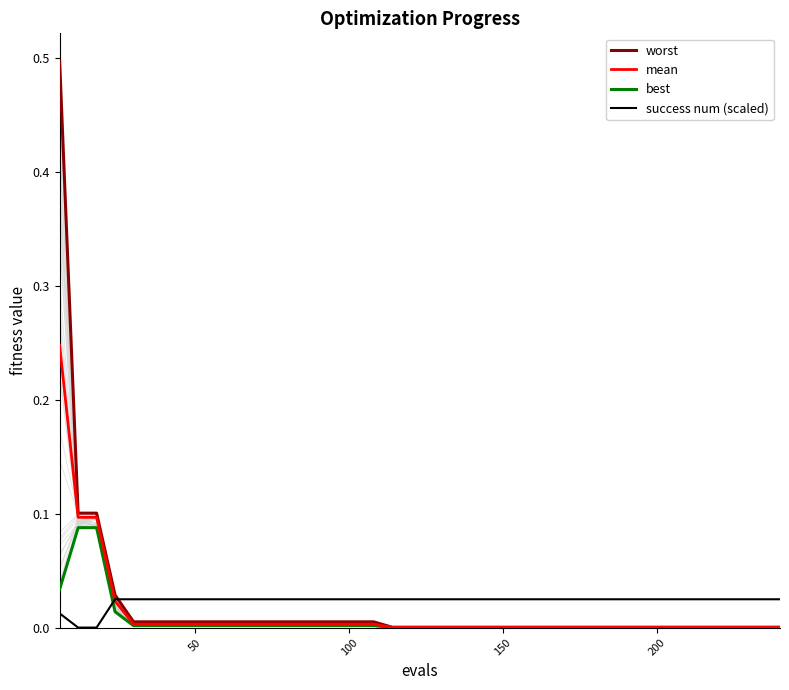

True or false: worst and best intersect in this chart.

False